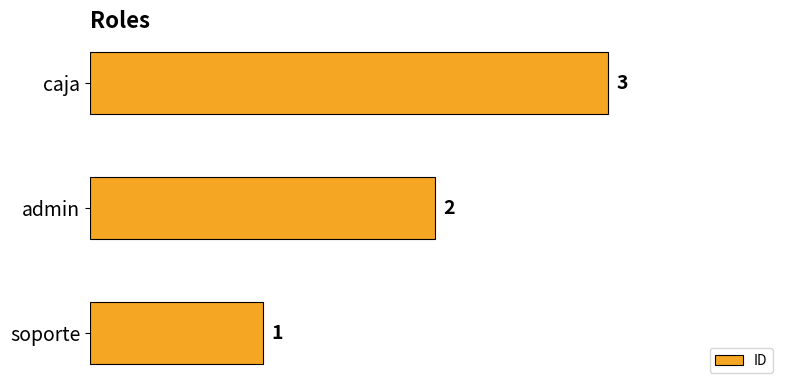

Approximately how many times larger is the value at caja compared to admin?

1.5